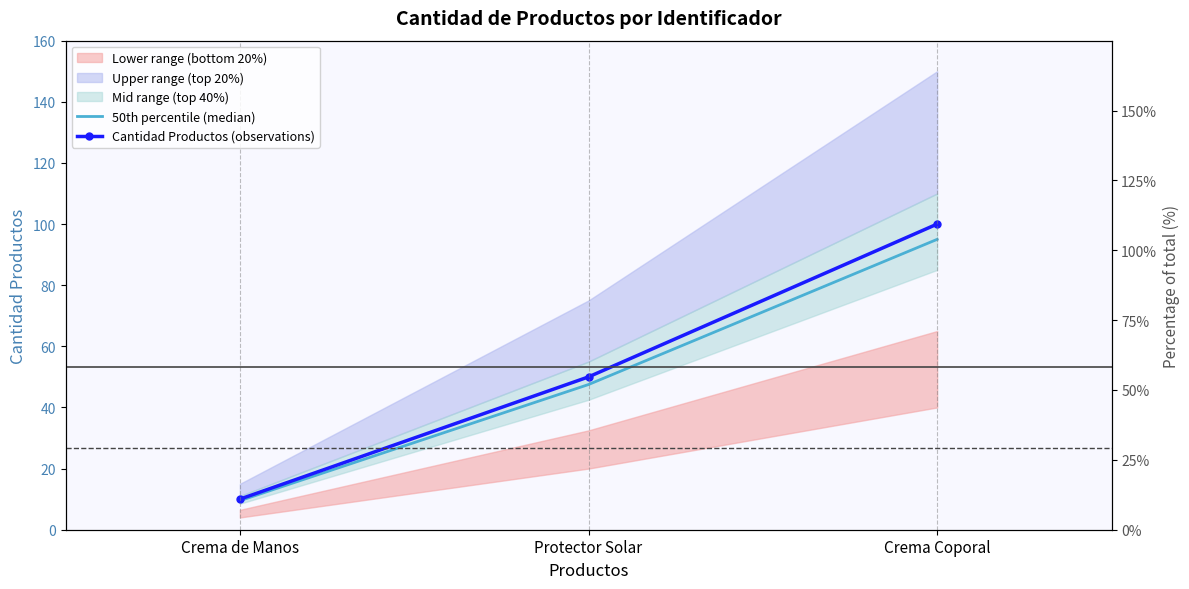

What is the label of the 2nd point from the right?

Protector Solar